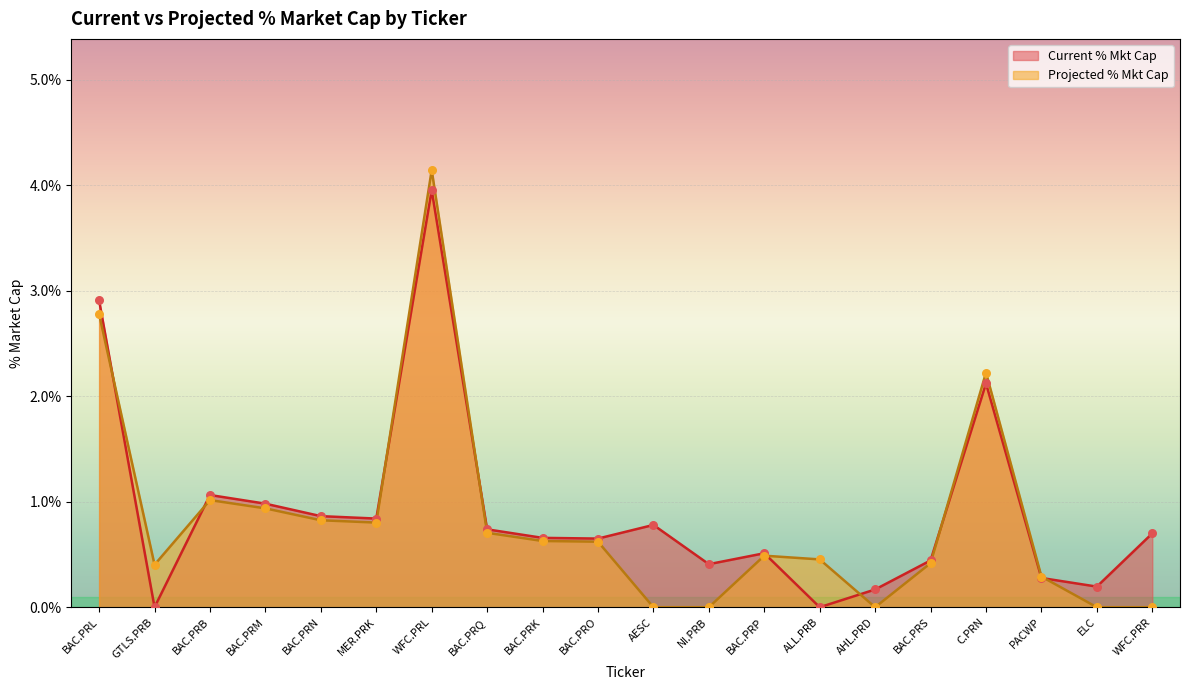

Is the value of Current % Mkt Cap at NI.PRB greater than the value of Projected % Mkt Cap at AESC?

Yes